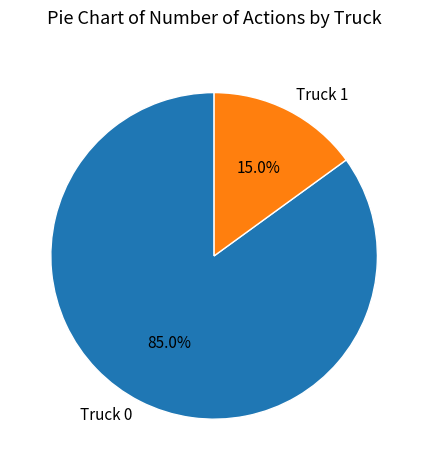

Rank the categories by value from highest to lowest.

Truck 0, Truck 1